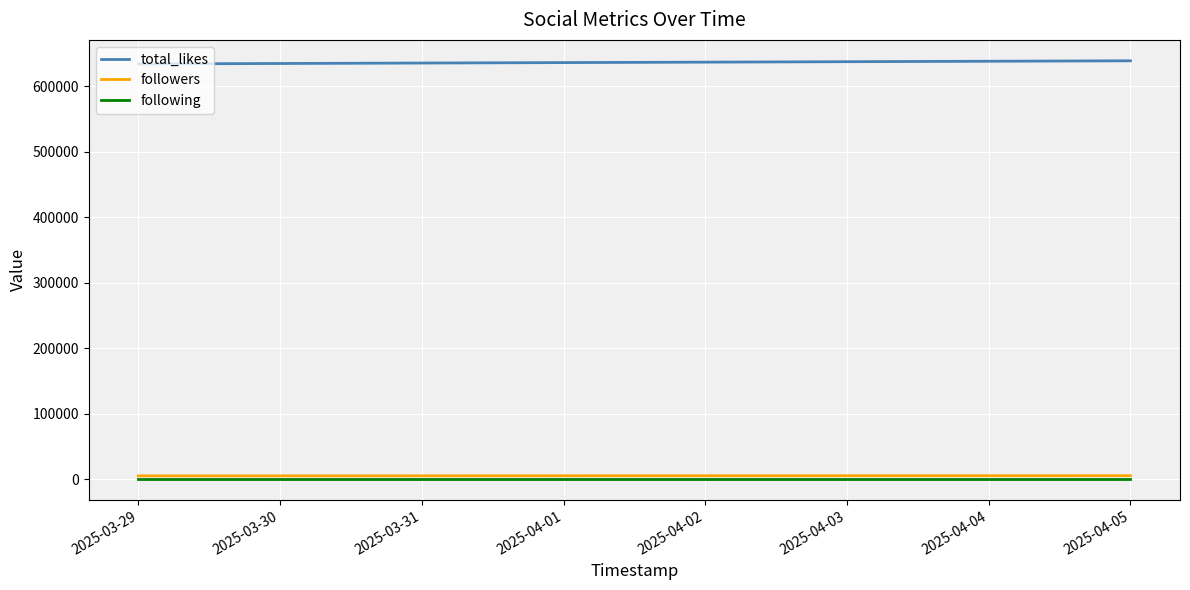

What is the sum of the following values at 2025-04-05 and 2025-03-29?

168